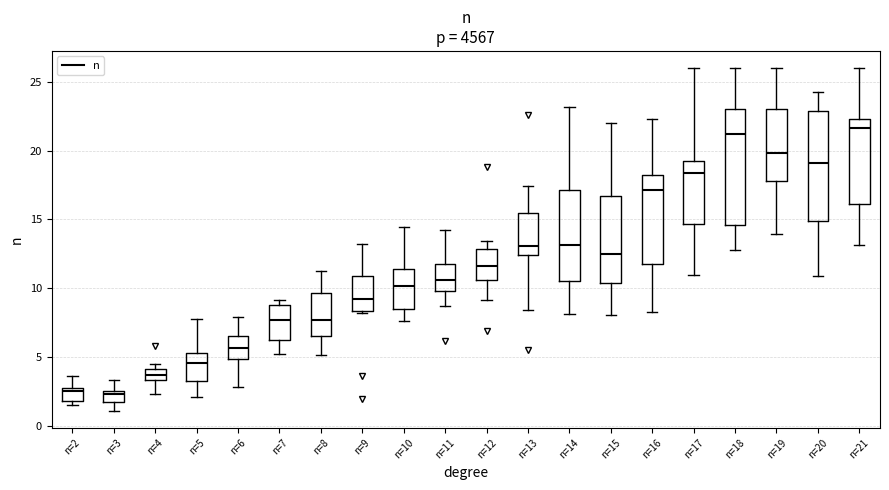

Reading left to right, transcribe this box plot: for each box, give where its median line is, the range the box spans, and where its two whiskers end, as read against the y-axis. The values are not printed on the chart, so give them approximately, as read against the axis.

n=2: median 2.5 (just below the box's upper edge), box 2.0 to 2.5, whiskers 1.5 to 3.5
n=3: median 2.5 (just below the box's upper edge), box 1.5 to 2.5, whiskers 1.0 to 3.5
n=4: median 3.5 (inside the box), box 3.5 to 4.0, whiskers 2.5 to 4.5
n=5: median 4.5, box 3.0 to 5.5, whiskers 2.0 to 8.0
n=6: median 5.5, box 5.0 to 6.5, whiskers 3.0 to 8.0
n=7: median 7.5, box 6.0 to 9.0, whiskers 5.0 to 9.0 (just above the box's upper edge)
n=8: median 7.5, box 6.5 to 9.5, whiskers 5.0 to 11.5
n=9: median 9.0, box 8.5 to 11.0, whiskers 8.0 to 13.0
n=10: median 10.0, box 8.5 to 11.5, whiskers 7.5 to 14.5
n=11: median 10.5, box 10.0 to 11.5, whiskers 8.5 to 14.0
n=12: median 11.5, box 10.5 to 13.0, whiskers 9.0 to 13.5
n=13: median 13.0, box 12.5 to 15.5, whiskers 8.5 to 17.5
n=14: median 13.0, box 10.5 to 17.0, whiskers 8.0 to 23.0
n=15: median 12.5, box 10.5 to 16.5, whiskers 8.0 to 22.0
n=16: median 17.0, box 12.0 to 18.0, whiskers 8.5 to 22.5
n=17: median 18.5, box 14.5 to 19.5, whiskers 11.0 to 26.0
n=18: median 21.0, box 14.5 to 23.0, whiskers 12.5 to 26.0
n=19: median 20.0, box 18.0 to 23.0, whiskers 14.0 to 26.0
n=20: median 19.0, box 15.0 to 23.0, whiskers 11.0 to 24.5
n=21: median 21.5, box 16.0 to 22.5, whiskers 13.0 to 26.0